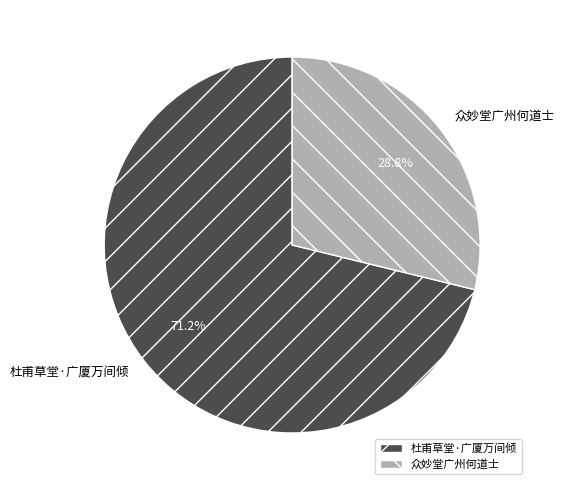

How much of the chart is everything except 杜甫草堂·广厦万间倾?

28.8%